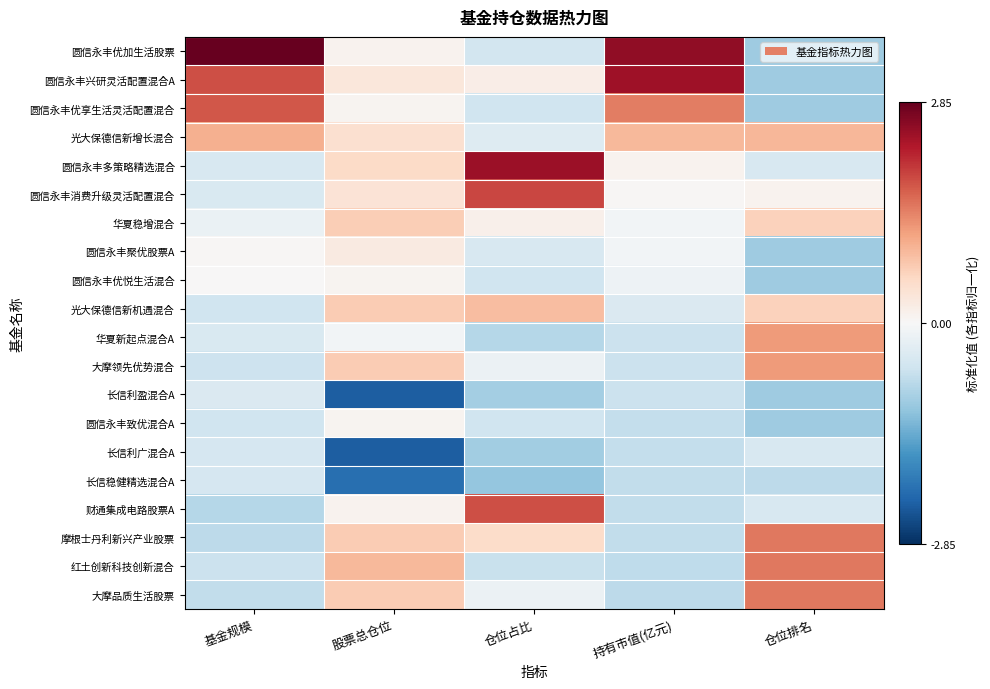

What is the difference between the highest and lowest values at 股票总仓位?

3.3